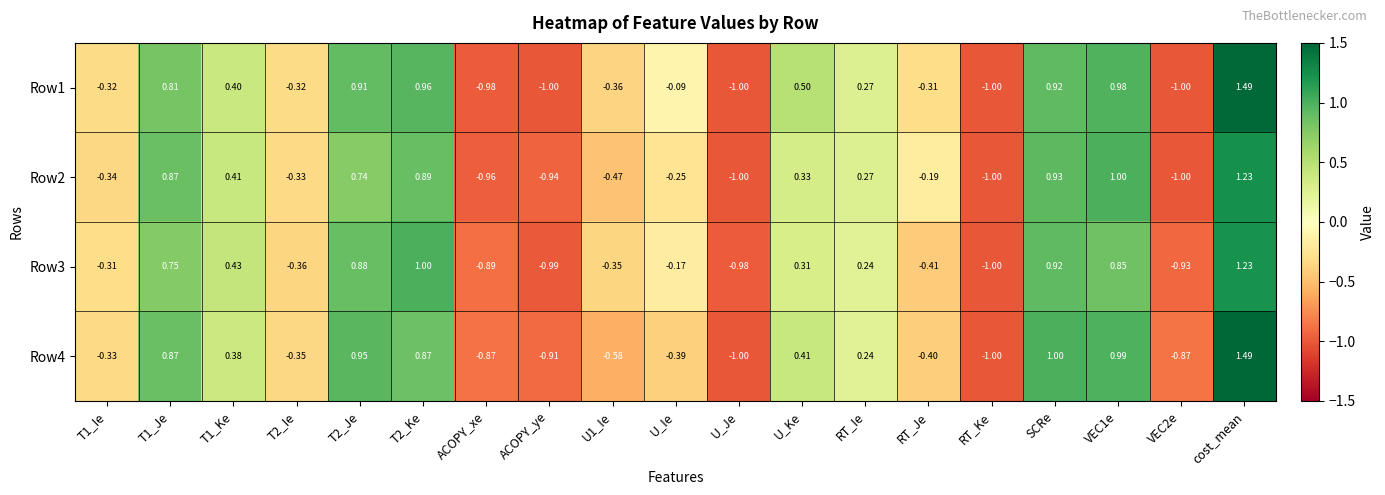

Which label corresponds to the largest value in the chart?

cost_mean